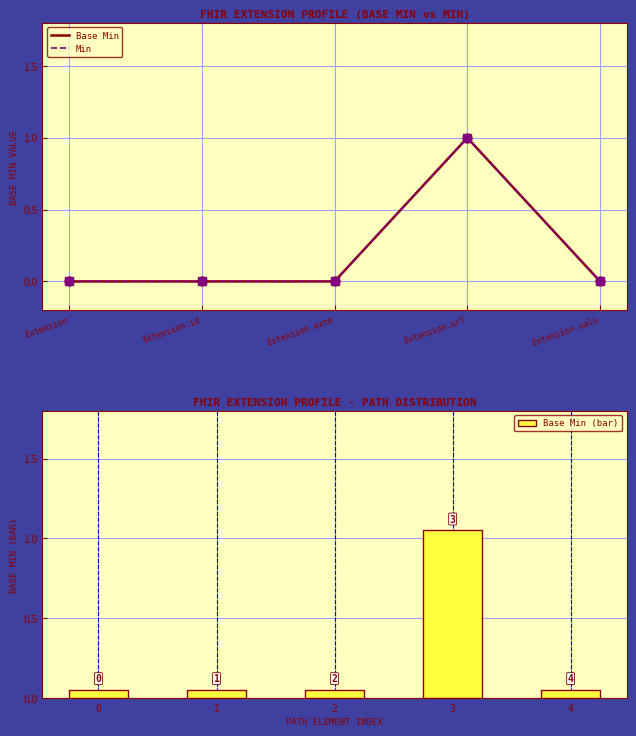

What are all the series names shown in the legend?

Base Min, Min, Base Min (bar)